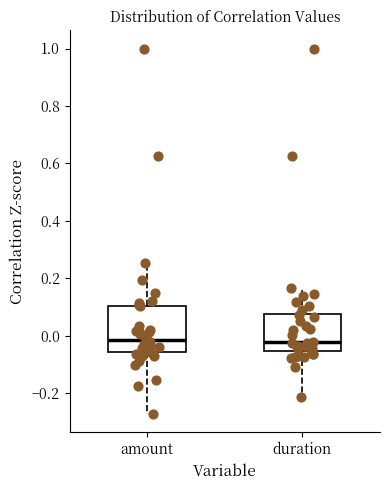

Which box is the tallest, from its lower edge to its upper edge?

amount